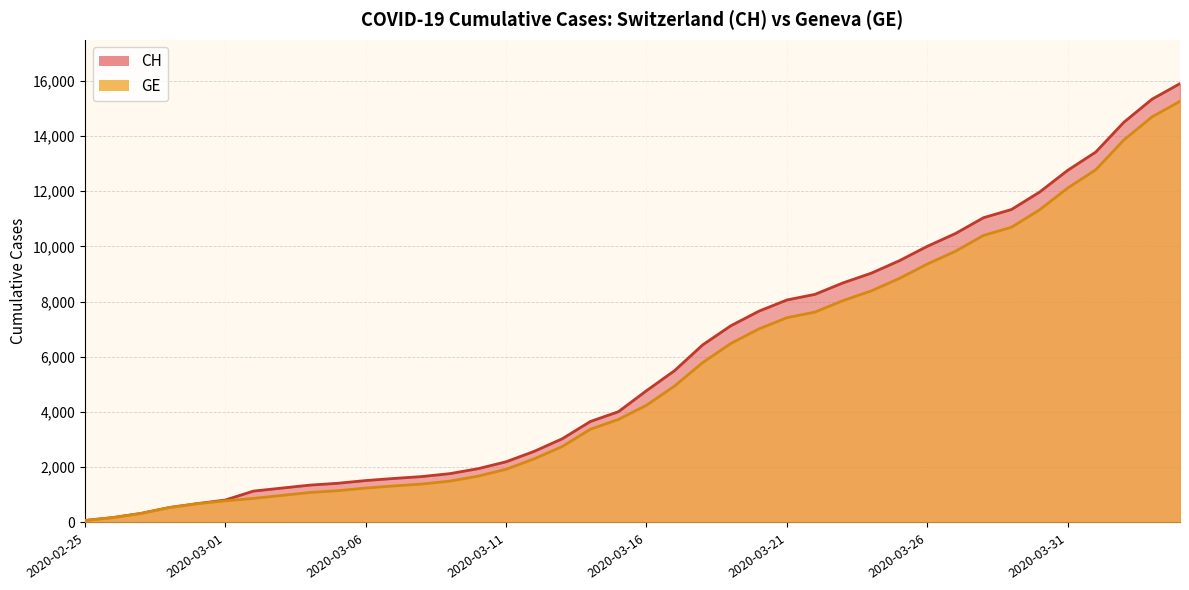

At 2020-03-19, list the series in order from largest to smallest.

CH, GE